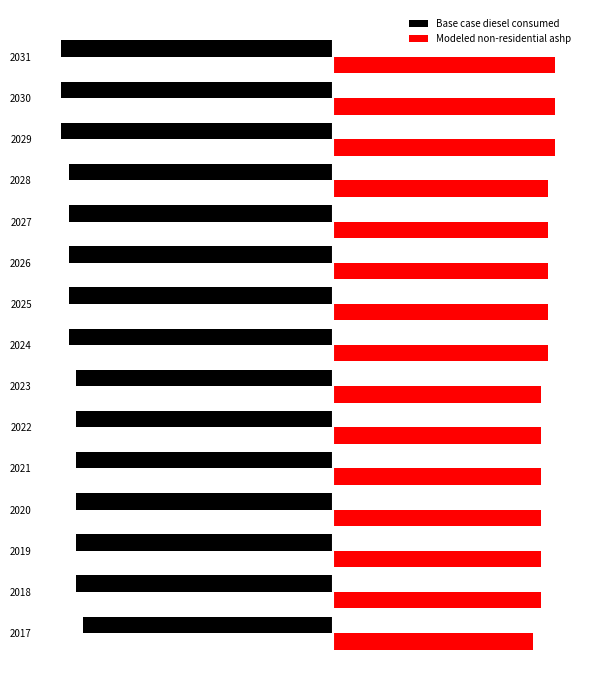

Reading left to right, what are all the values shown in this chart?

Base case diesel consumed: -47258.4	-48649.7	-48649.7	-48649.7	-48649.7	-48649.7	-48649.7	-50041.0	-50041.0	-50041.0	-50041.0	-50041.0	-51432.2	-51432.2	-51432.2
Modeled non-residential ashp: 38057.5	39448.8	39448.8	39448.8	39448.8	39448.8	39448.8	40840.1	40840.1	40840.1	40840.1	40840.1	42231.4	42231.4	42231.4